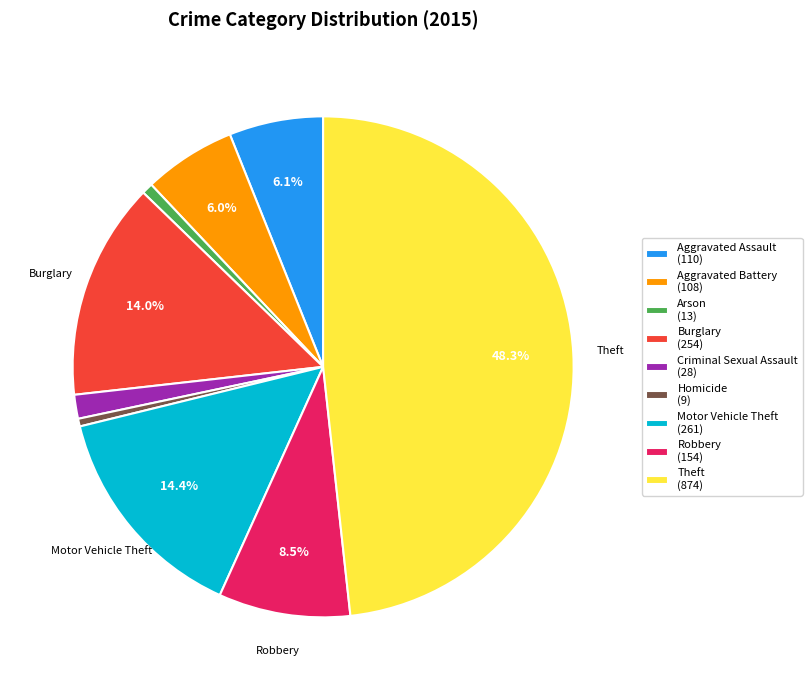

Does any single category account for the majority?

No